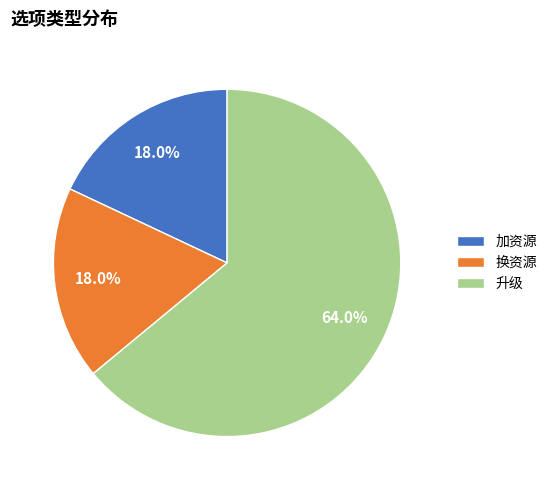

To the nearest percent, what is the difference between the 换资源 and 升级 slice percentages?

46%